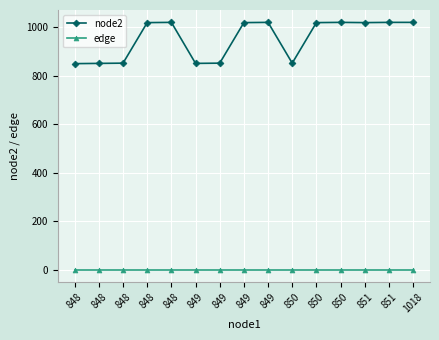

Reading left to right, what are all the values shown in this chart?

node2: 849	850	851	1018	1019	850	851	1018	1019	851	1018	1019	1018	1019	1019
edge: 0	0	0	0	0	0	0	0	0	0	0	0	0	0	0